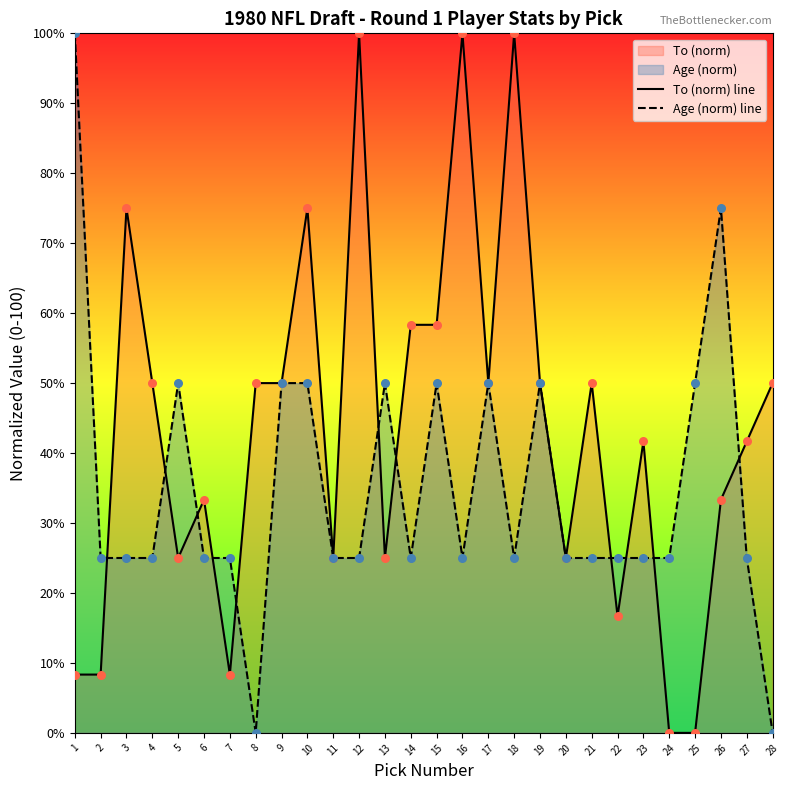

Which series contains the highest Y value?

To (norm) line